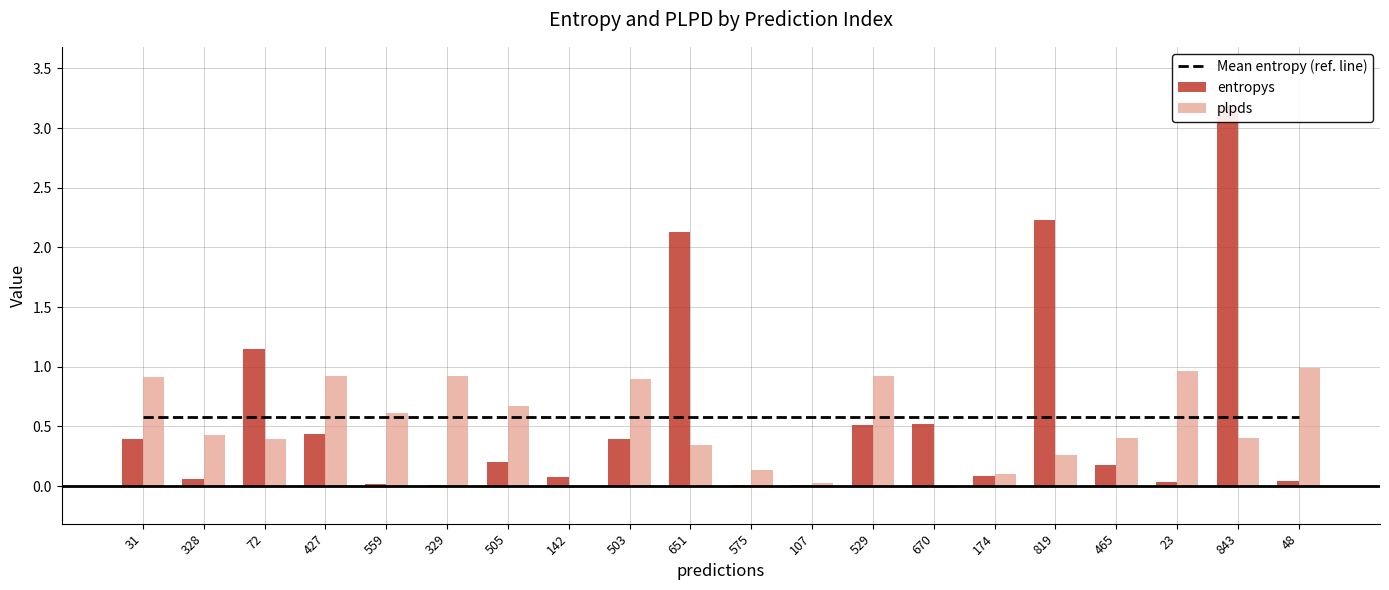

What are all the series names shown in the legend?

entropys, plpds